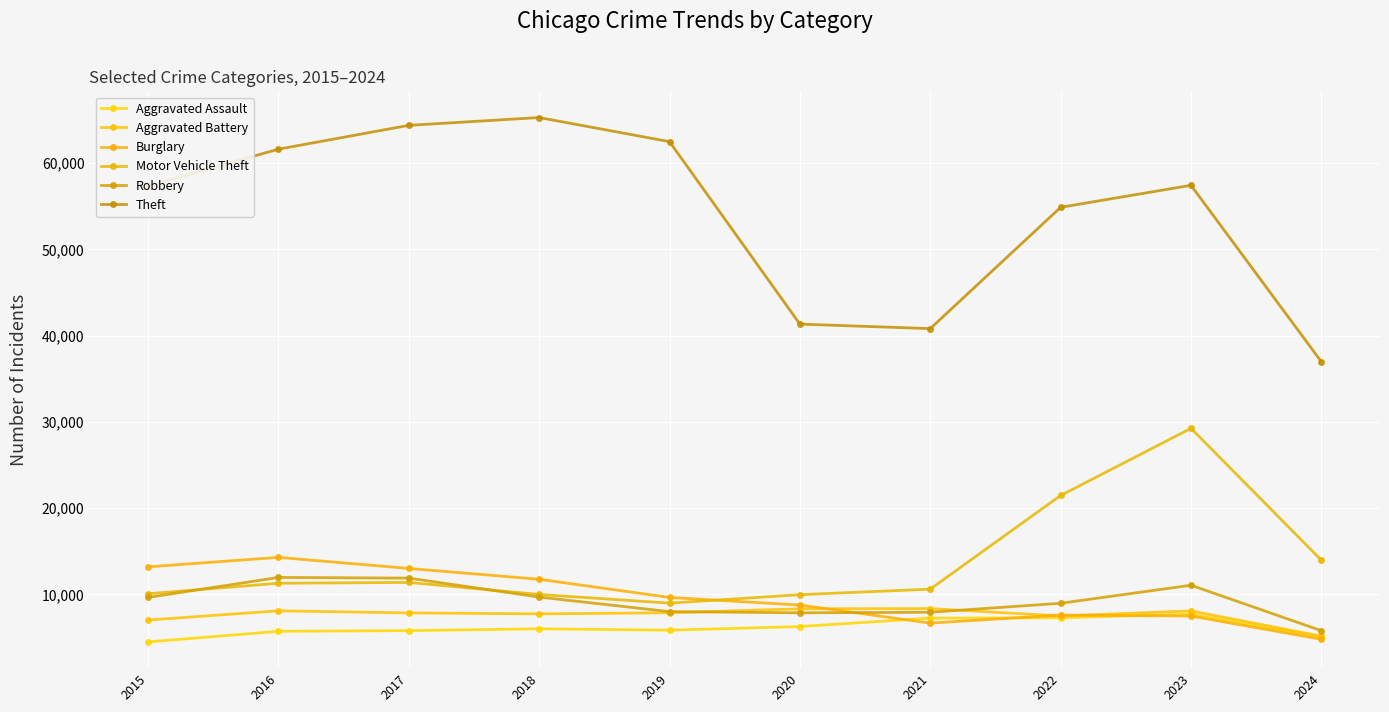

What is the value of the Theft point at the 1st from the left?

57351